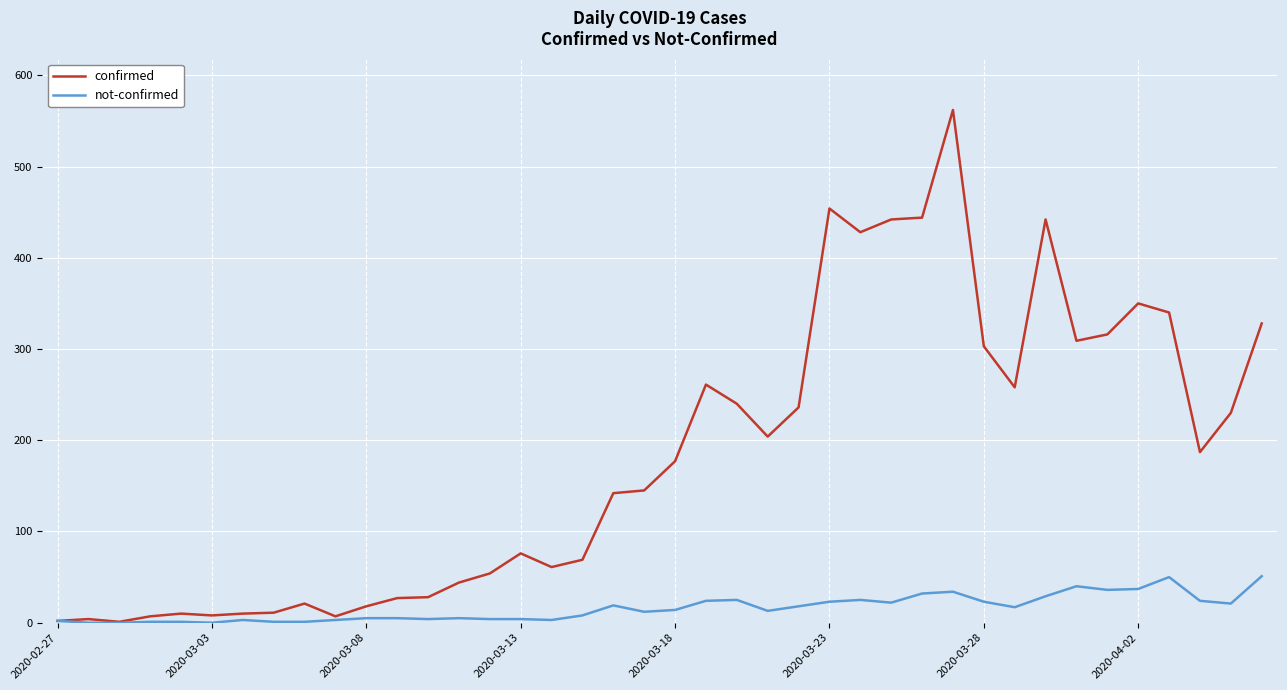

Does the chart have visible grid lines?

Yes